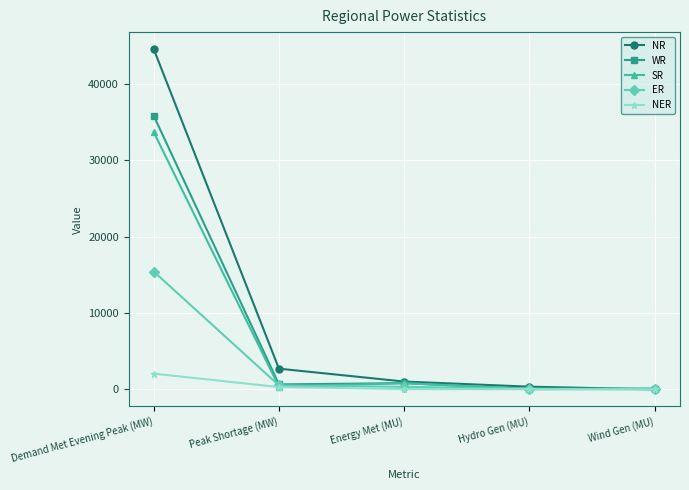

What is the spread (max minus min) of values at Energy Met (MU)?

989